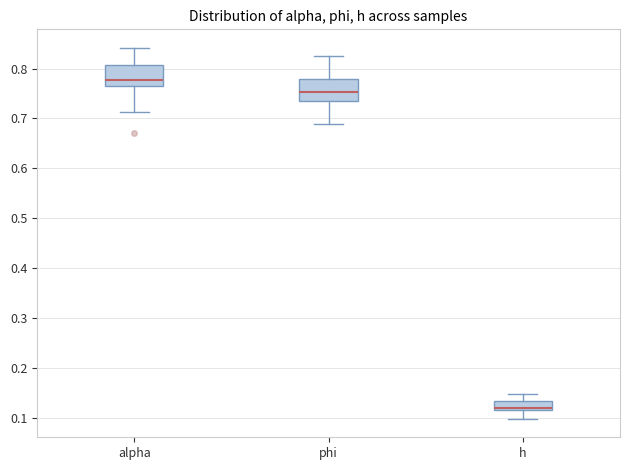

Reading left to right, transcribe this box plot: for each box, give where its median line is, the range the box spans, and where its two whiskers end, as read against the y-axis. The values are not printed on the chart, so give them approximately, as read against the axis.

alpha: median 0.78, box 0.76 to 0.81, whiskers 0.71 to 0.84
phi: median 0.75, box 0.73 to 0.78, whiskers 0.69 to 0.83
h: median 0.12 (drawn on the box's lower edge), box 0.12 to 0.13, whiskers 0.10 to 0.15